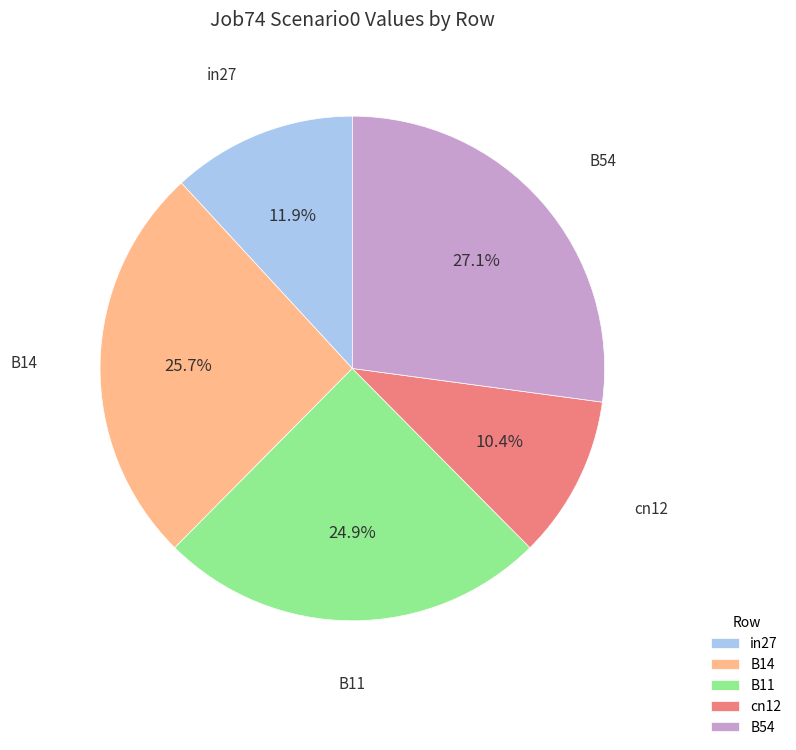

To the nearest percent, what portion does B54 represent?

27%